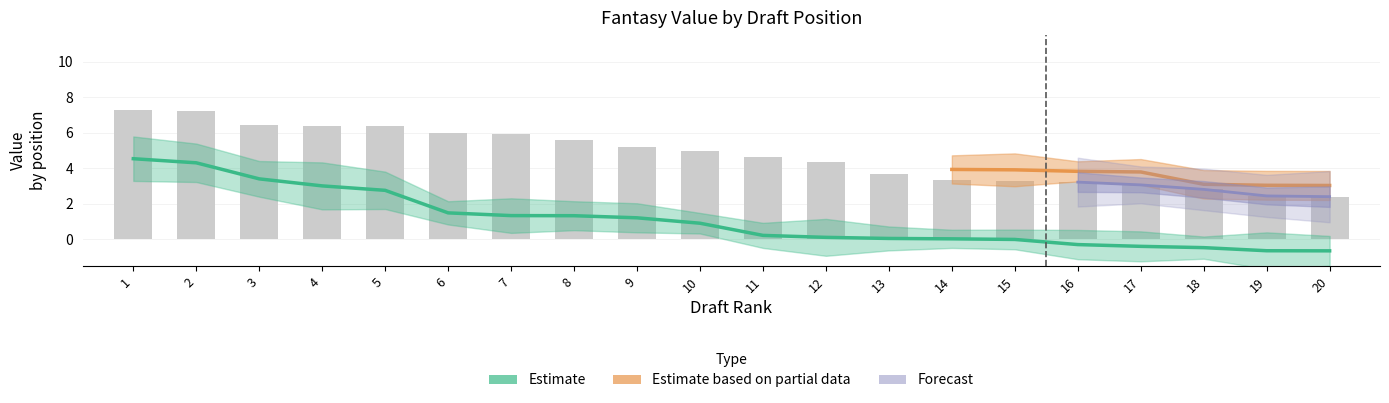

How many categories are shown in the chart?

20